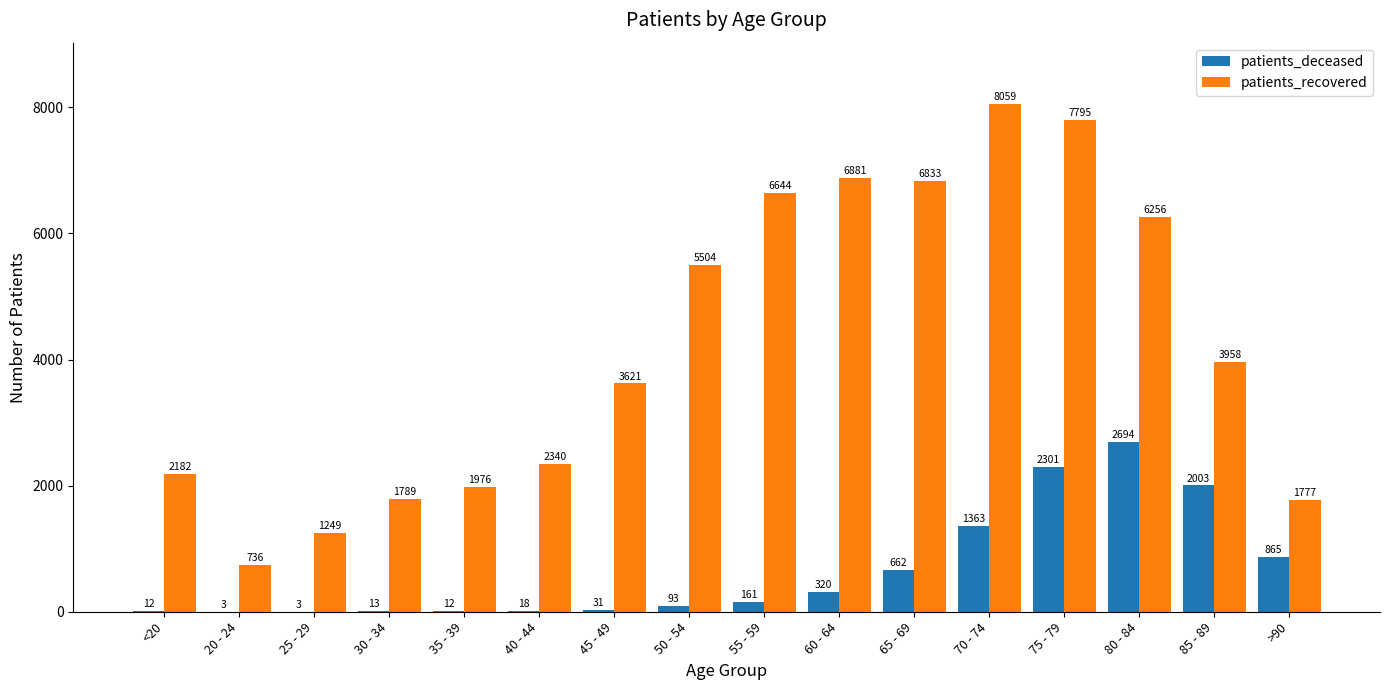

Reading left to right, what are all the values shown in this chart?

patients_deceased: 12	3	3	13	12	18	31	93	161	320	662	1363	2301	2694	2003	865
patients_recovered: 2182	736	1249	1789	1976	2340	3621	5504	6644	6881	6833	8059	7795	6256	3958	1777